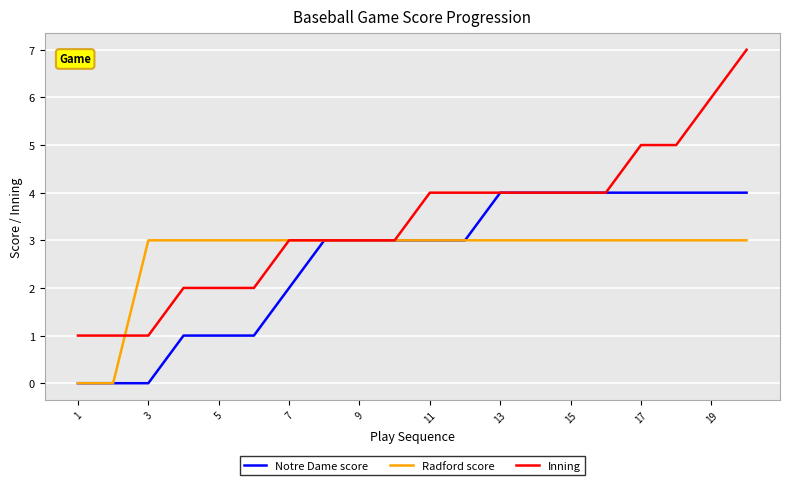

Rank the series by their maximum value, from lowest to highest.

Radford score, Notre Dame score, Inning